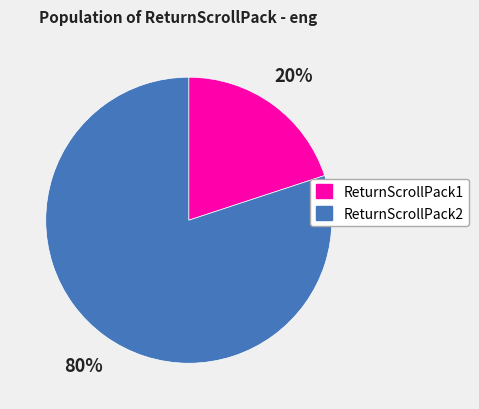

To the nearest percent, what percentage of the pie is ReturnScrollPack2?

80%